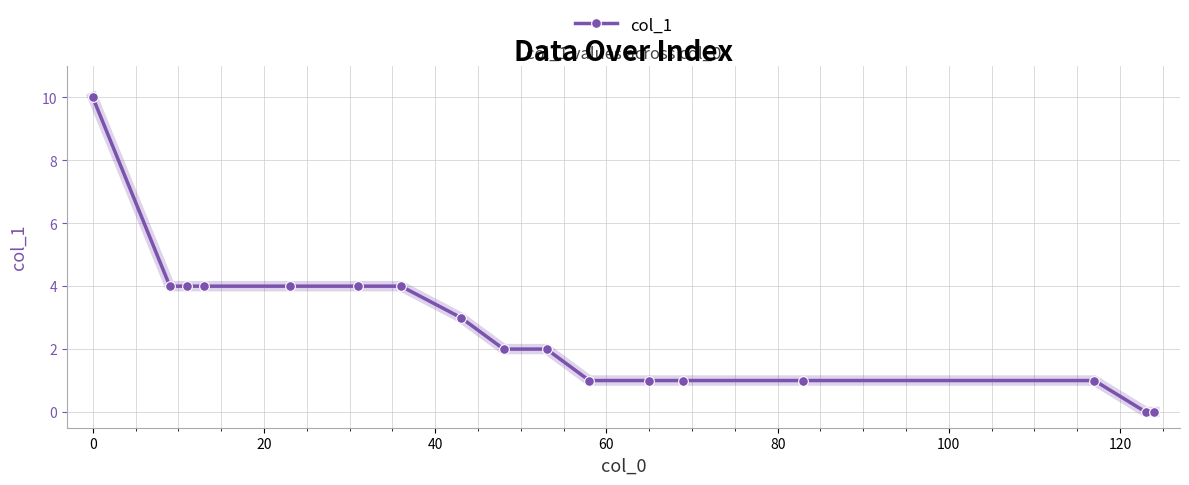

What is the sum of all values?

46